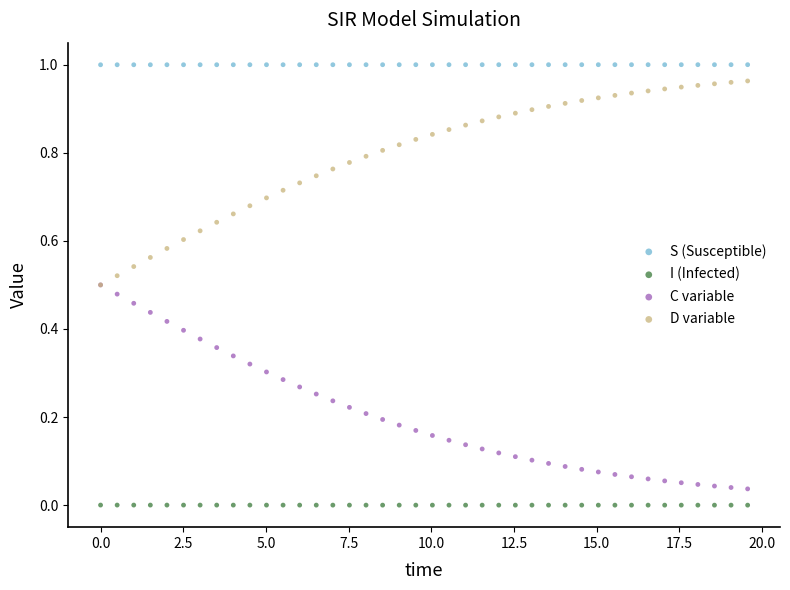

What are all the series names shown in the legend?

S (Susceptible), I (Infected), C variable, D variable